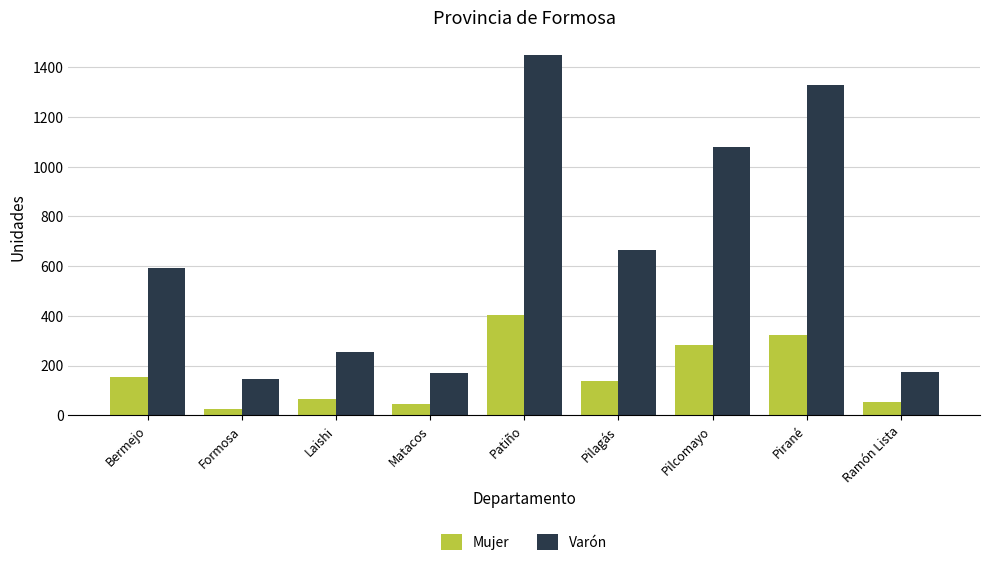

Rank the series at Pirané from lowest to highest value.

Mujer, Varón